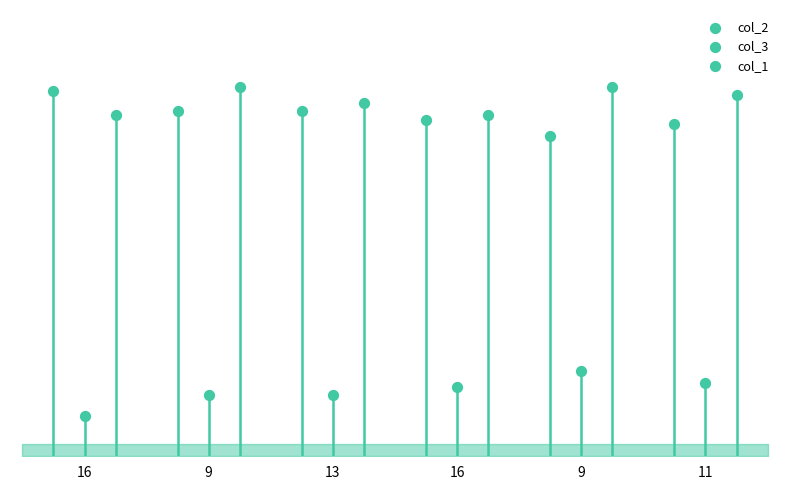

Which series has the largest total across all categories?

col_1